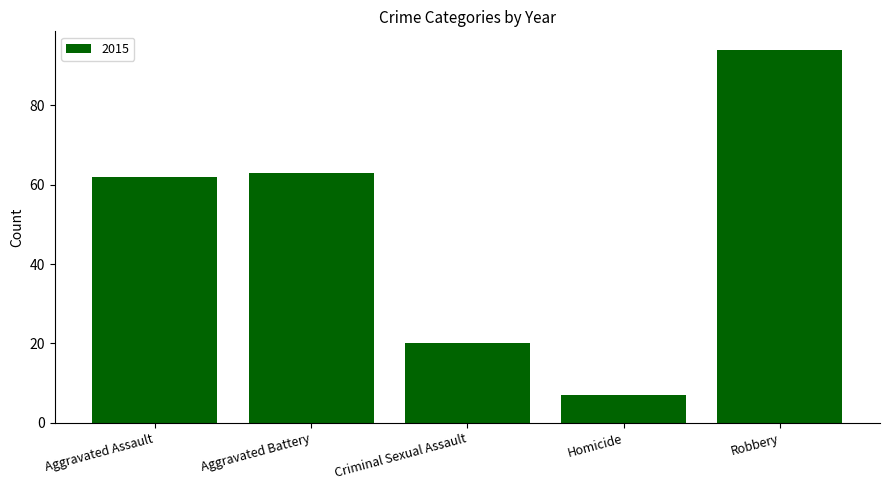

Does the chart contain stacked bars?

No